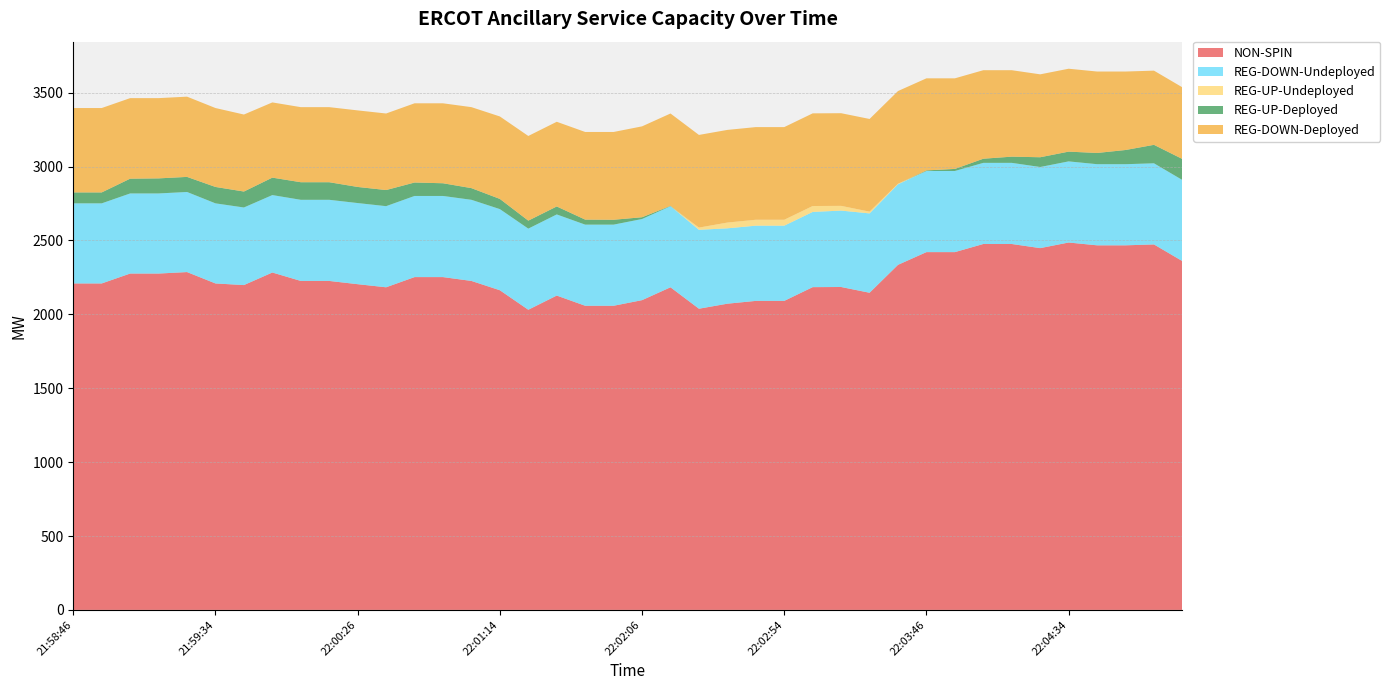

Reading left to right, transcribe all the data shown in this chart.

NON-SPIN: 21:58:46=2209	21:58:54=2209	21:59:06=2276	21:59:14=2276	21:59:26=2286	21:59:34=2209	21:59:46=2198	21:59:54=2283	22:00:06=2226	22:00:14=2226	22:00:26=2204	22:00:34=2183	22:00:46=2252	22:00:54=2252	22:01:06=2226	22:01:14=2163	22:01:26=2031	22:01:34=2127	22:01:46=2058	22:01:54=2058	22:02:06=2096	22:02:14=2183	22:02:26=2038	22:02:34=2072	22:02:46=2091	22:02:54=2091	22:03:06=2184	22:03:14=2185	22:03:26=2146	22:03:34=2335	22:03:46=2421	22:03:54=2421	22:04:06=2476	22:04:14=2476	22:04:26=2448	22:04:34=2486	22:04:46=2467	22:04:54=2467	22:05:06=2473	22:05:14=2360
REG-DOWN-Undeployed: 21:58:46=542	21:58:54=542	21:59:06=542	21:59:14=542	21:59:26=542	21:59:34=542	21:59:46=525	21:59:54=524	22:00:06=549	22:00:14=549	22:00:26=549	22:00:34=549	22:00:46=549	22:00:54=549	22:01:06=549	22:01:14=549	22:01:26=549	22:01:34=549	22:01:46=549	22:01:54=549	22:02:06=549	22:02:14=549	22:02:26=534	22:02:34=510	22:02:46=509	22:02:54=509	22:03:06=509	22:03:14=517	22:03:26=537	22:03:34=545	22:03:46=549	22:03:54=549	22:04:06=549	22:04:14=549	22:04:26=549	22:04:34=549	22:04:46=549	22:04:54=549	22:05:06=549	22:05:14=549
REG-UP-Undeployed: 21:58:46=0	21:58:54=0	21:59:06=0	21:59:14=0	21:59:26=0	21:59:34=0	21:59:46=0	21:59:54=0	22:00:06=0	22:00:14=0	22:00:26=0	22:00:34=0	22:00:46=0	22:00:54=0	22:01:06=0	22:01:14=0	22:01:26=0	22:01:34=0	22:01:46=0	22:01:54=0	22:02:06=0	22:02:14=0	22:02:26=15	22:02:34=39	22:02:46=40	22:02:54=40	22:03:06=40	22:03:14=32	22:03:26=12	22:03:34=4	22:03:46=0	22:03:54=0	22:04:06=0	22:04:14=0	22:04:26=0	22:04:34=0	22:04:46=0	22:04:54=0	22:05:06=0	22:05:14=0
REG-UP-Deployed: 21:58:46=74	21:58:54=74	21:59:06=100	21:59:14=102	21:59:26=102	21:59:34=111	21:59:46=108	21:59:54=118	22:00:06=119	22:00:14=119	22:00:26=109	22:00:34=109	22:00:46=91	22:00:54=86	22:01:06=79	22:01:14=69	22:01:26=54	22:01:34=54	22:01:46=34	22:01:54=33	22:02:06=12	22:02:14=2	22:02:26=0	22:02:34=0	22:02:46=0	22:02:54=0	22:03:06=0	22:03:14=0	22:03:26=0	22:03:34=0	22:03:46=4	22:03:54=14	22:04:06=28	22:04:14=42	22:04:26=66	22:04:34=66	22:04:46=76	22:04:54=96	22:05:06=125	22:05:14=142
REG-DOWN-Deployed: 21:58:46=571	21:58:54=571	21:59:06=545	21:59:14=543	21:59:26=543	21:59:34=534	21:59:46=521	21:59:54=509	22:00:06=508	22:00:14=508	22:00:26=518	22:00:34=518	22:00:46=536	22:00:54=541	22:01:06=548	22:01:14=558	22:01:26=573	22:01:34=573	22:01:46=593	22:01:54=594	22:02:06=615	22:02:14=625	22:02:26=627	22:02:34=627	22:02:46=627	22:02:54=627	22:03:06=627	22:03:14=627	22:03:26=627	22:03:34=627	22:03:46=623	22:03:54=613	22:04:06=599	22:04:14=585	22:04:26=561	22:04:34=561	22:04:46=551	22:04:54=531	22:05:06=502	22:05:14=485